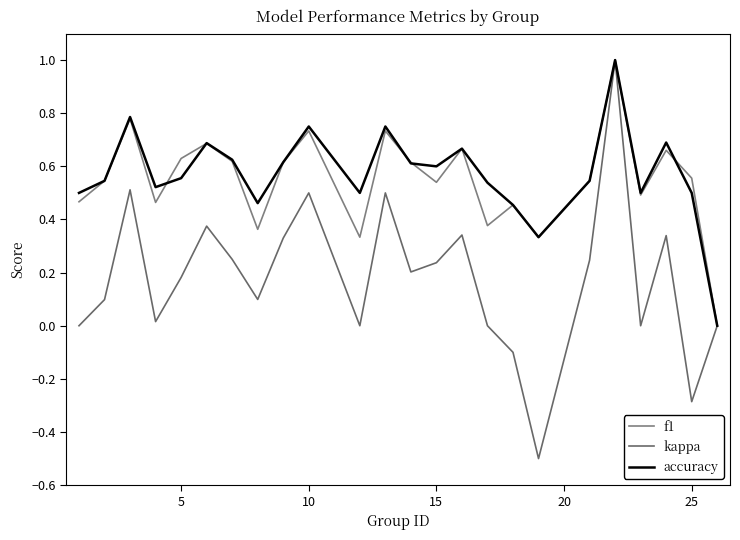

How many lines are shown in the chart?

3